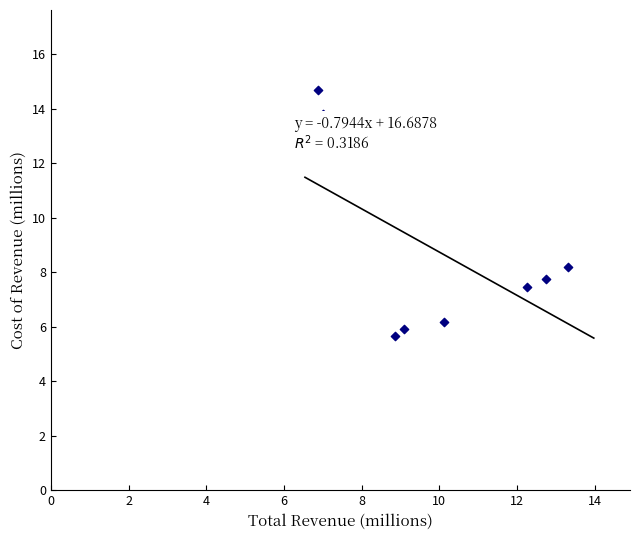

What Y value in the scatter plot is closest to 10?

8.2